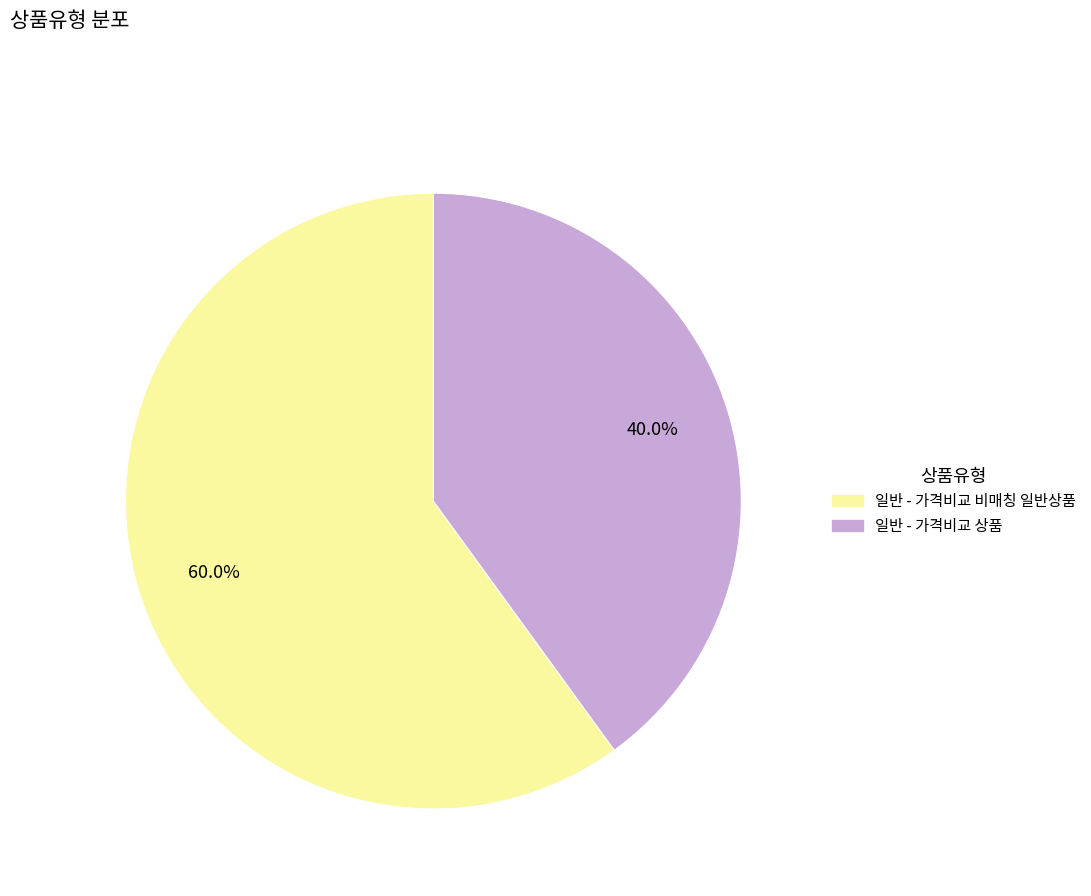

What percentage is NOT represented by 일반 - 가격비교 상품?

60.0%